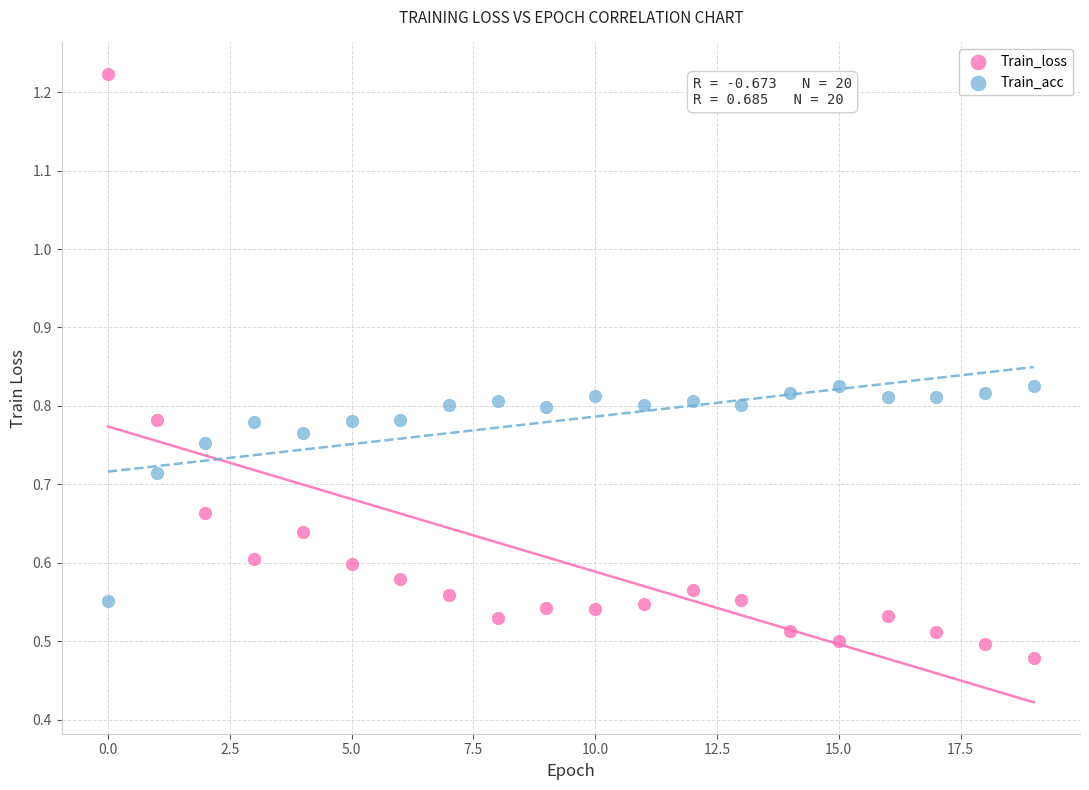

Which series has the widest spread of Y values?

Train_loss